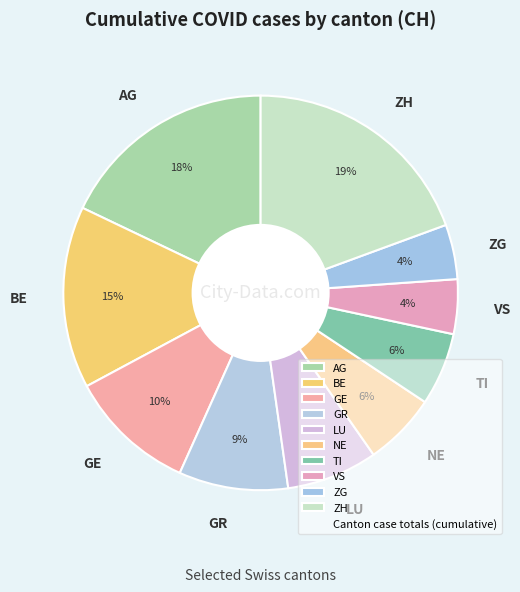

Combined, do VS and TI account for over 50%?

No